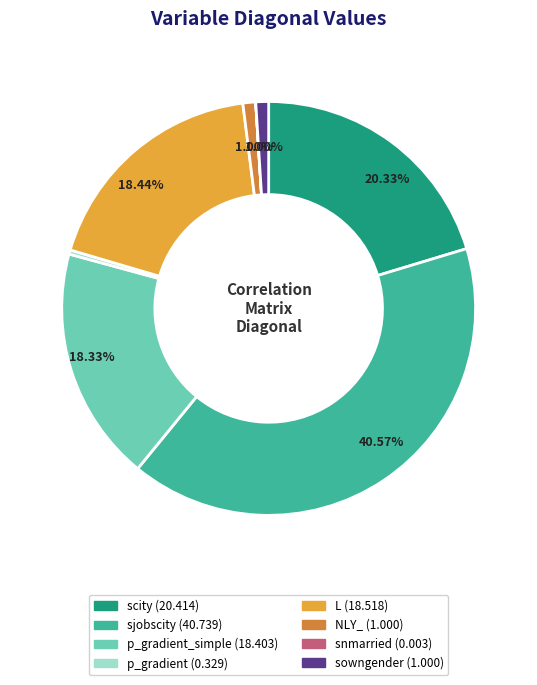

Is there a majority slice in this chart?

No